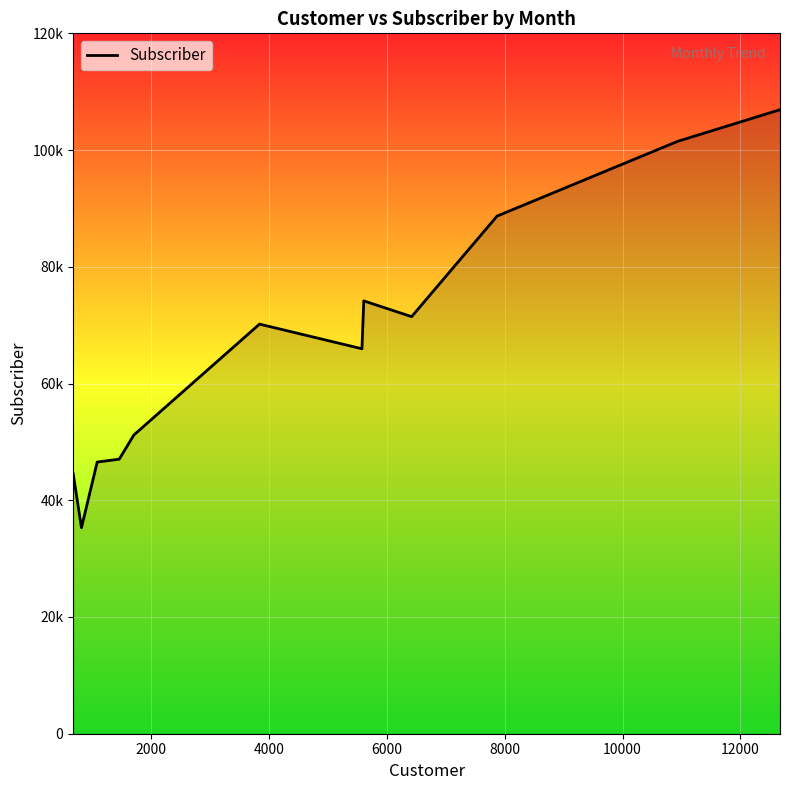

Does the chart have visible grid lines?

Yes